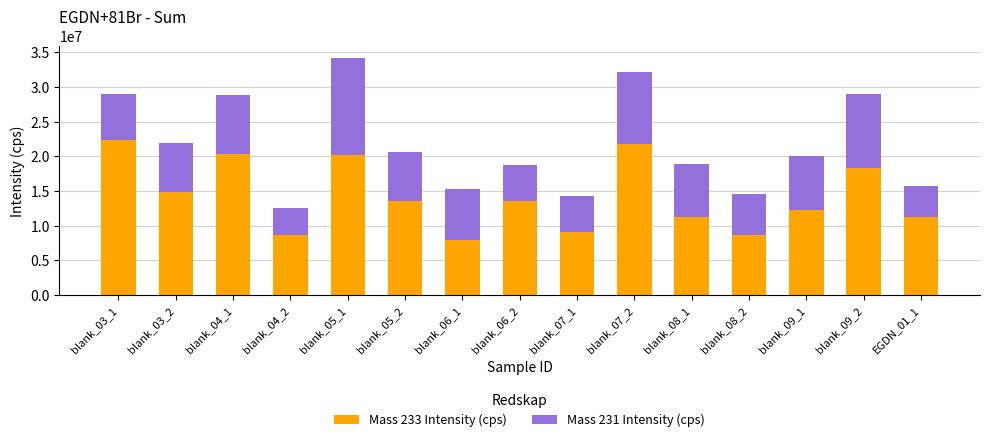

What is the lowest value of the Mass 233 Intensity (cps) series?

8000000